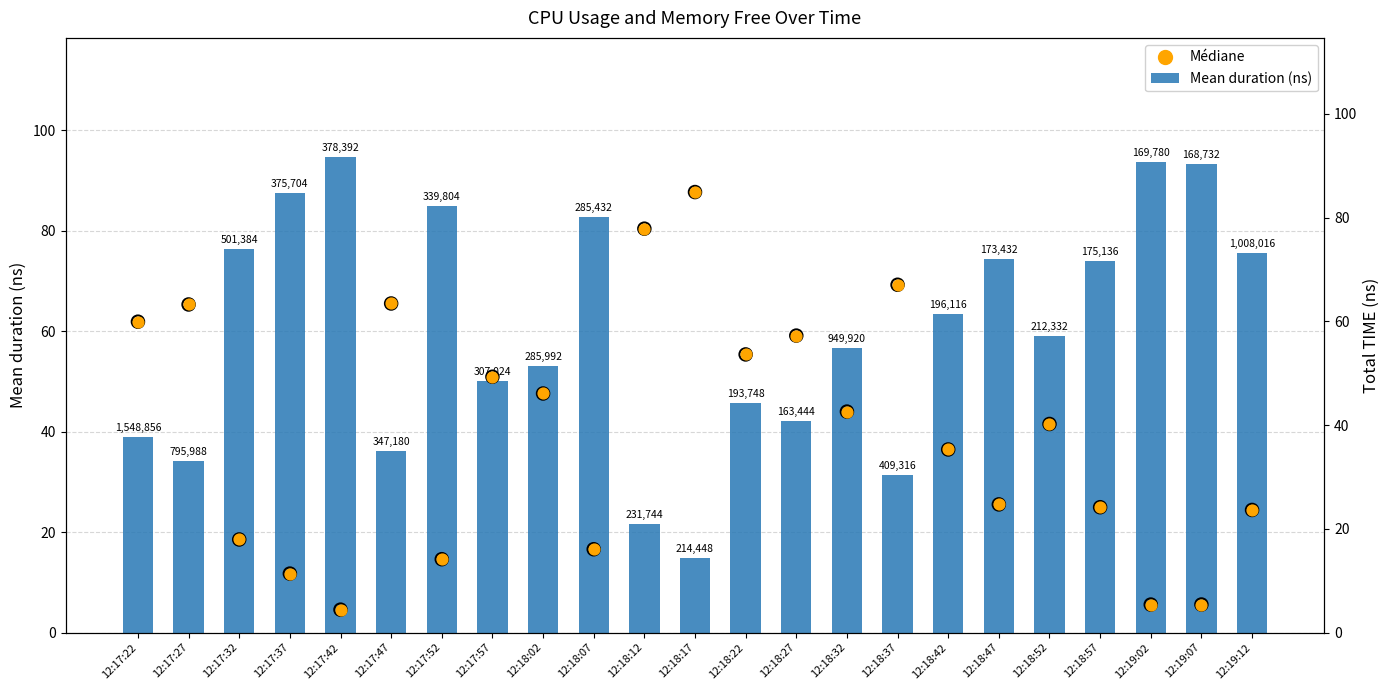

At how many categories does at least one series exceed 19?

23